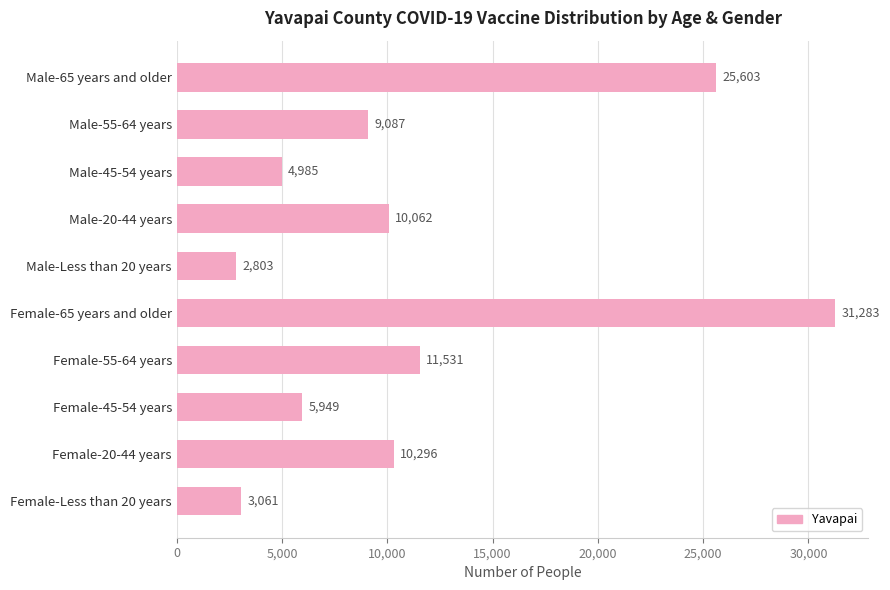

Which label corresponds to the largest value in the chart?

Female-65 years and older